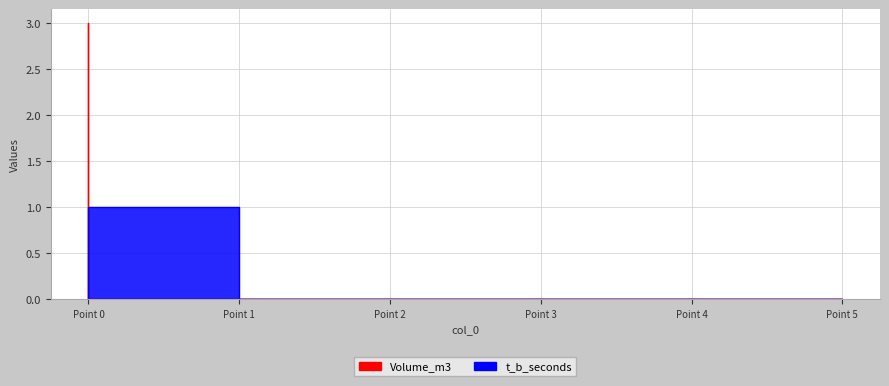

How many series are shown in this chart?

2